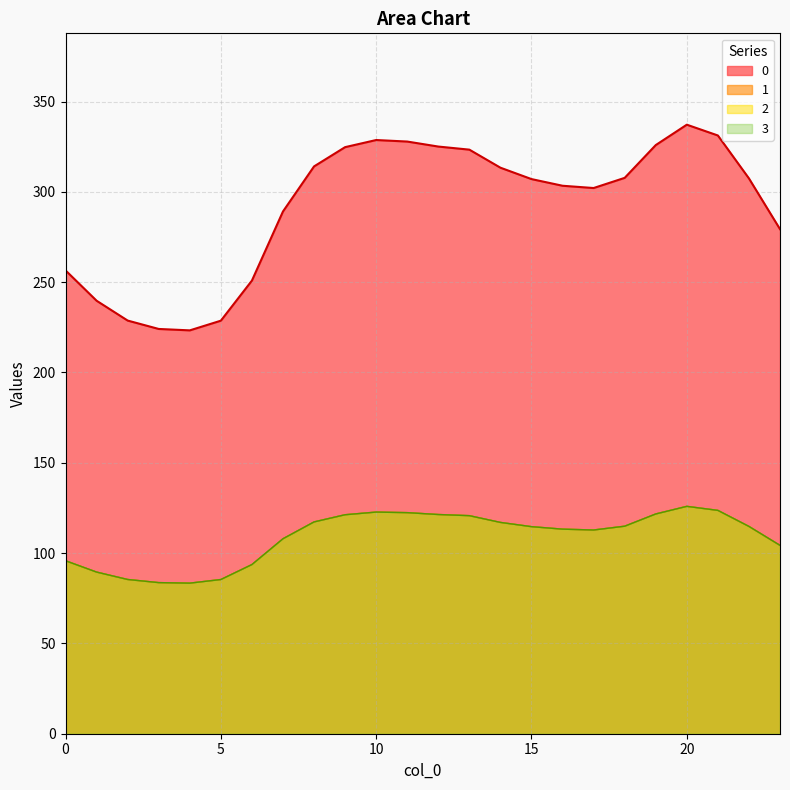

Rank the series at 11 from highest to lowest value.

0, 1, 2, 3